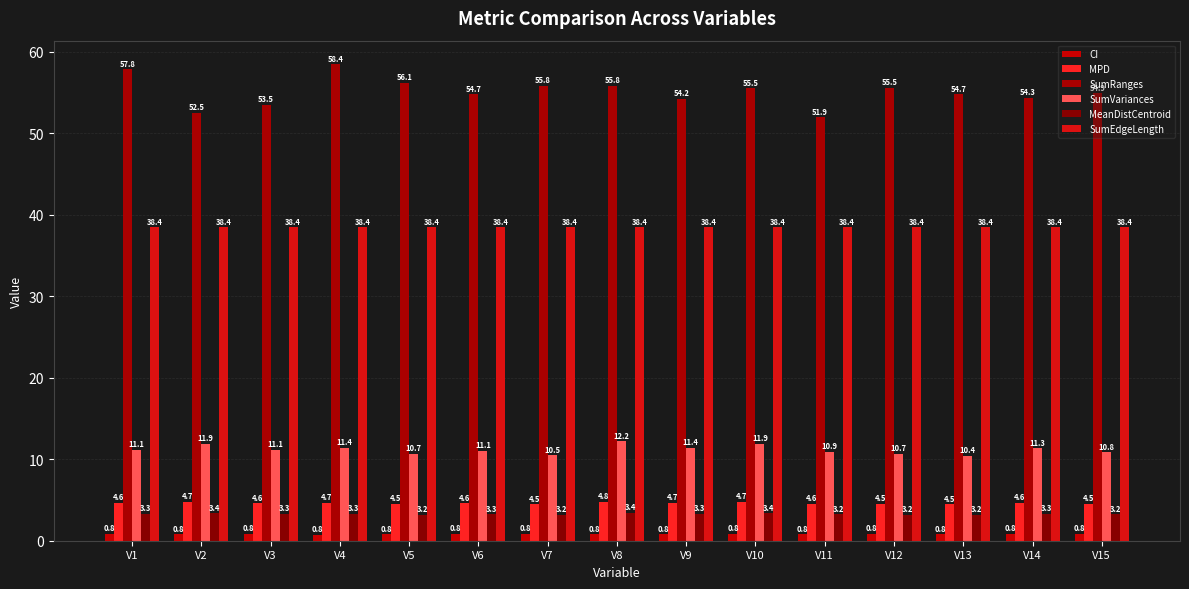

What are all the series names shown in the legend?

CI, MPD, SumRanges, SumVariances, MeanDistCentroid, SumEdgeLength